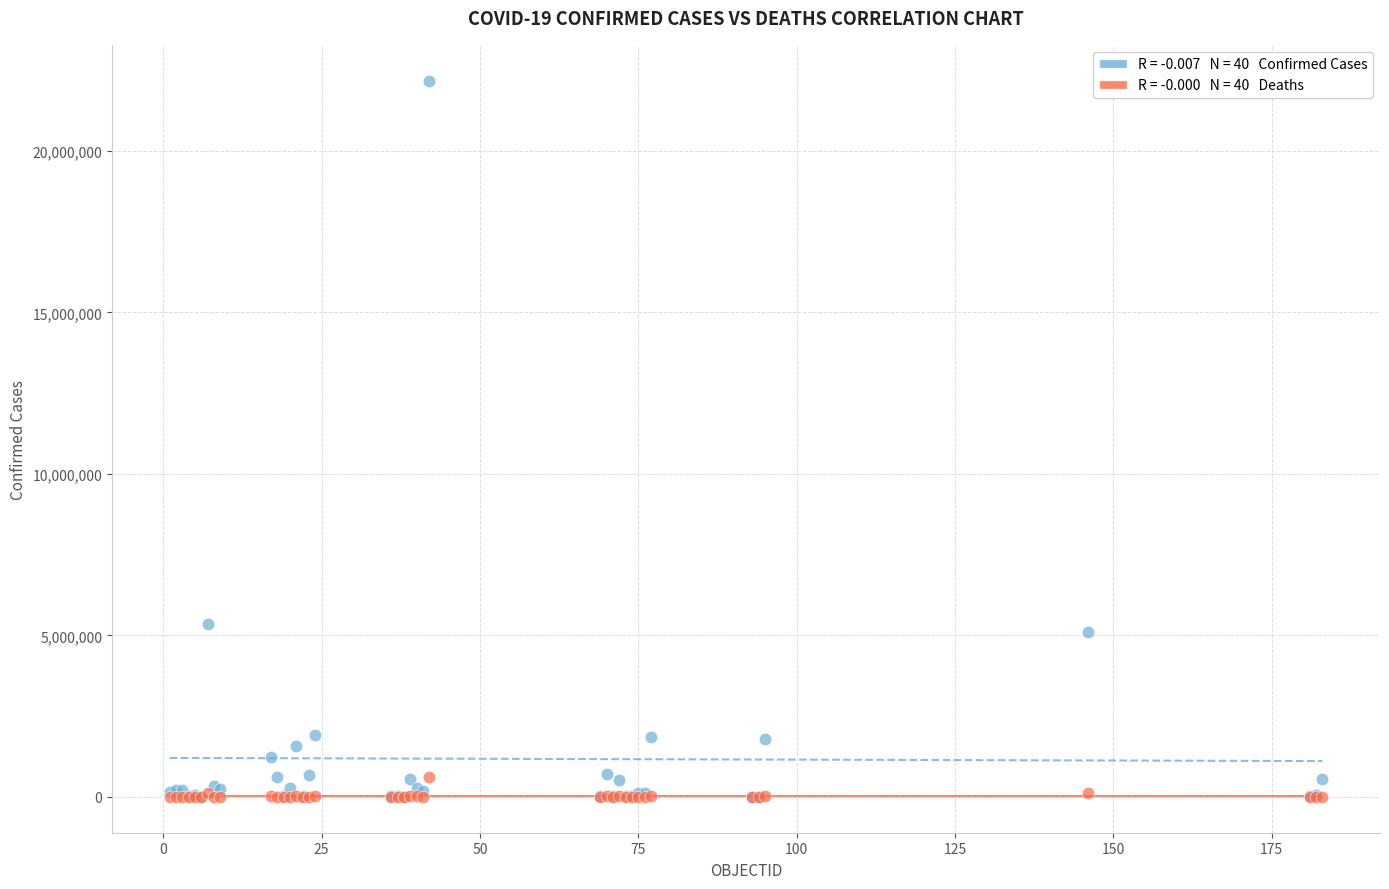

Across all series, what Y value is closest to 11088531?

5358455